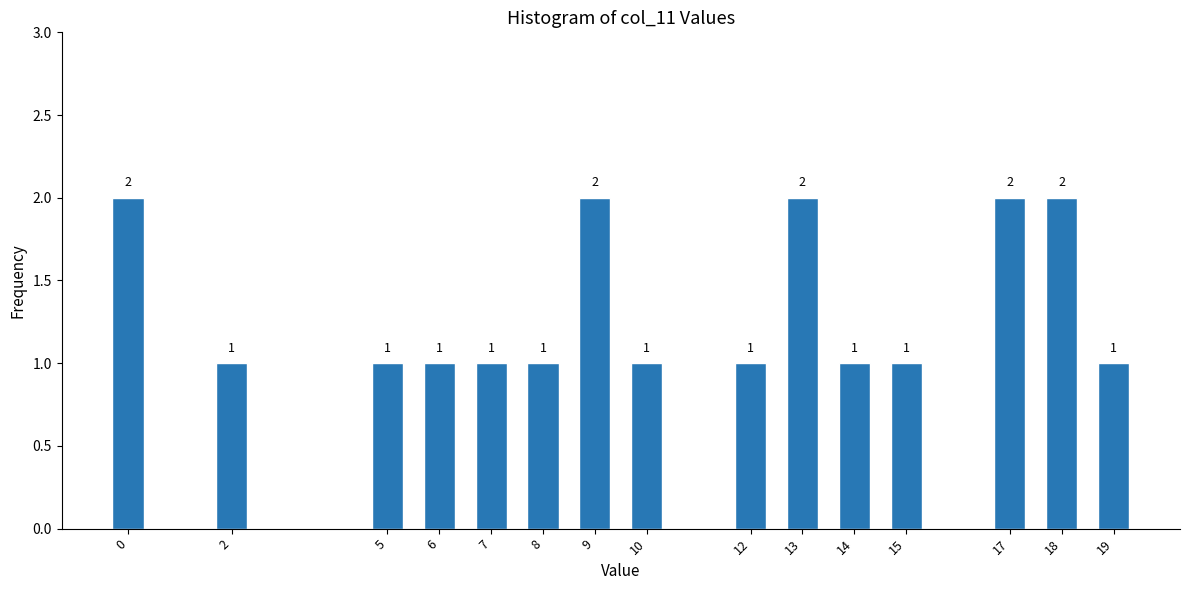

Reading left to right, what are all the values shown in this chart?

2	1	1	1	1	1	2	1	1	2	1	1	2	2	1